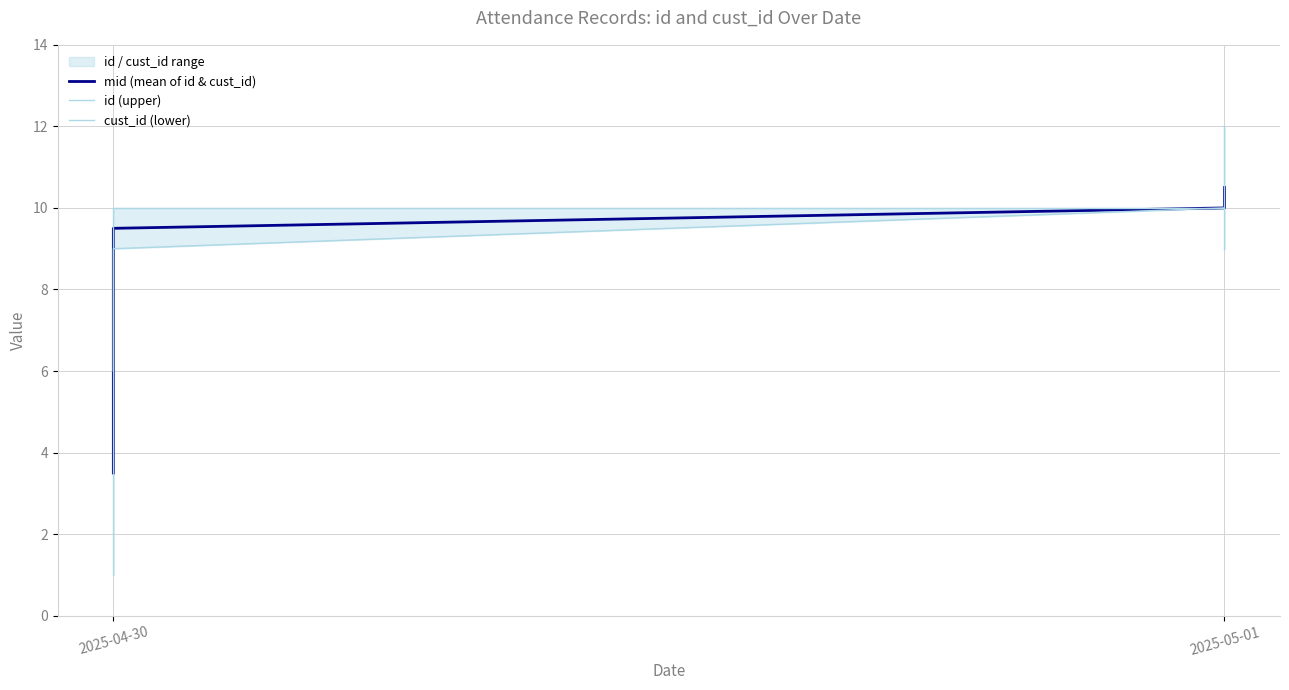

What is the sum of all mid (mean of id & cust_id) values?

41.0